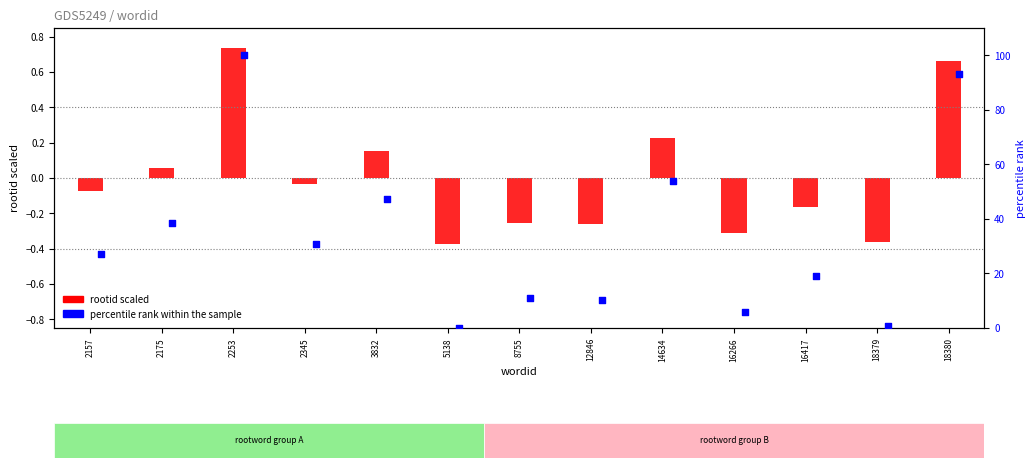

Which series contains the lowest Y value?

rootid (scaled)